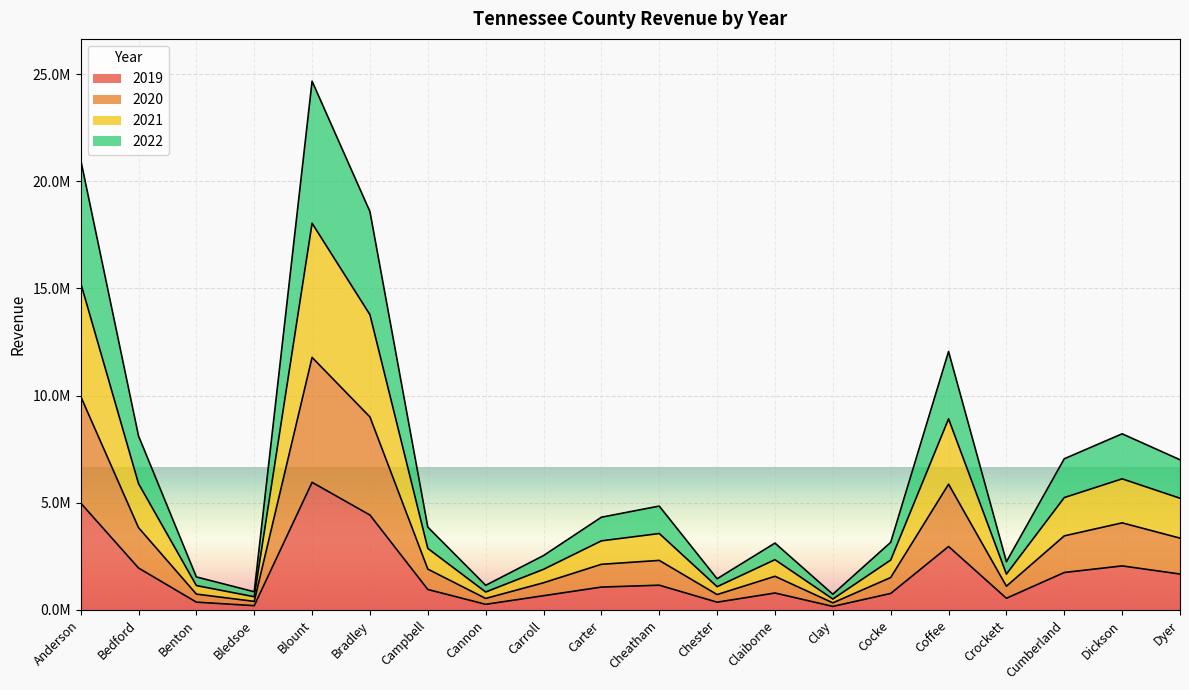

Does the chart display data point markers on the line(s)?

No